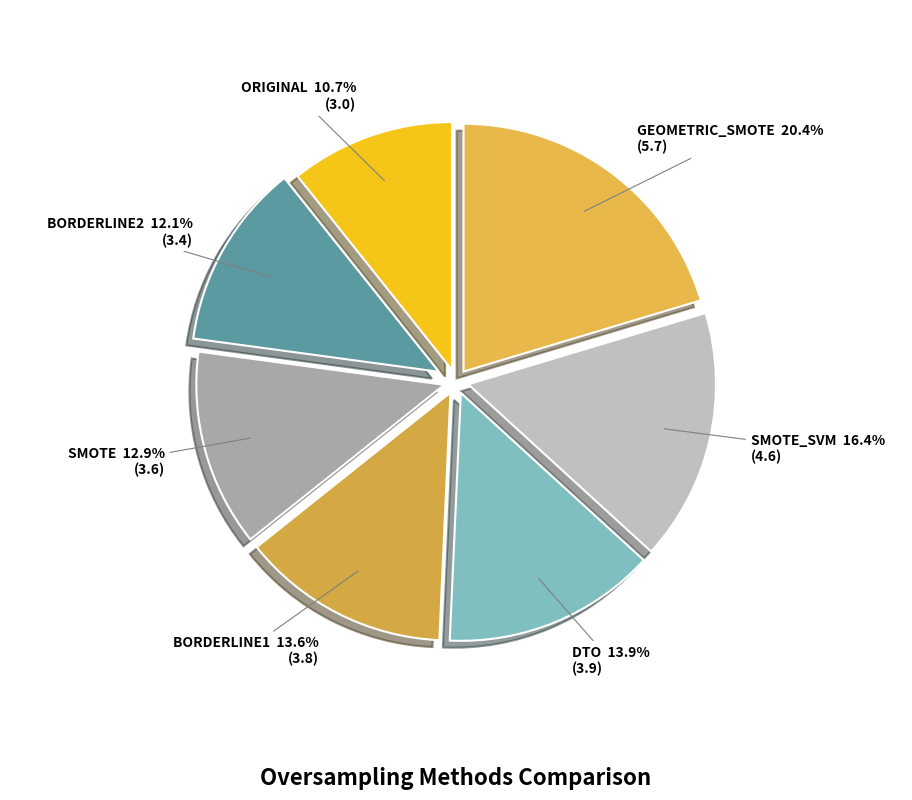

What percentage is the ORIGINAL slice, to the nearest percent?

11%